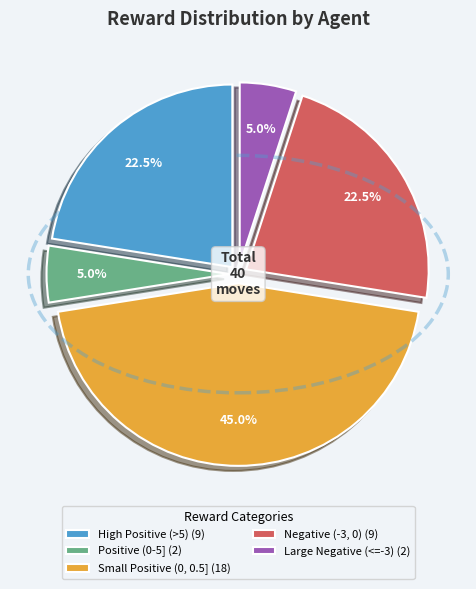

Between Small Positive (0, 0.5] (18) and High Positive (>5) (9), which is larger?

Small Positive (0, 0.5] (18)